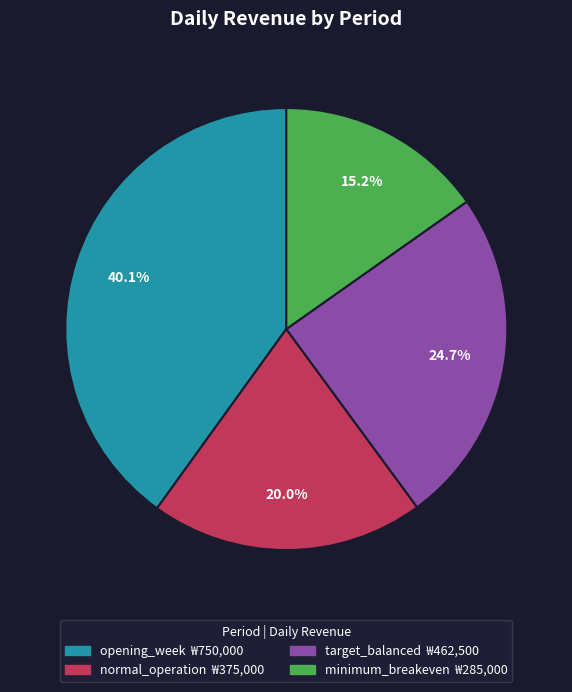

To the nearest percent, what percentage of the pie is minimum_breakeven?

15%